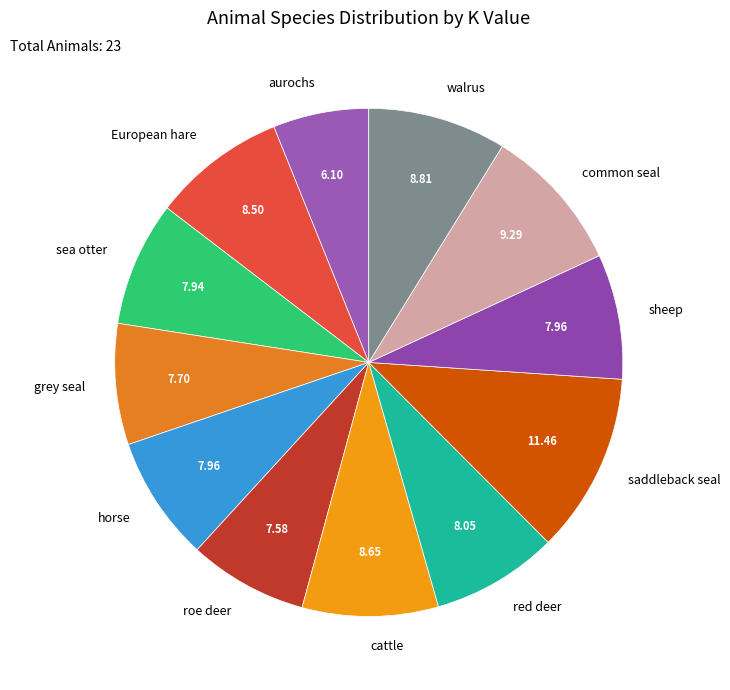

Which category has the biggest portion of the pie?

saddleback seal